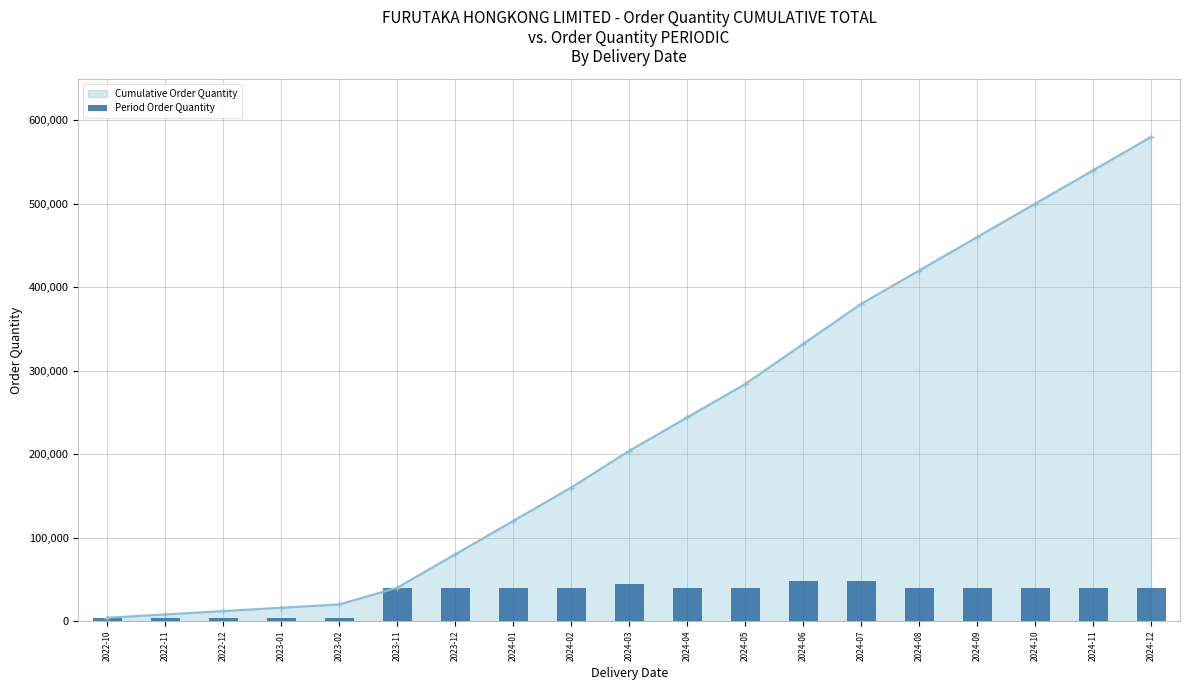

The value at 2023-12 is 63697. True or false?

False